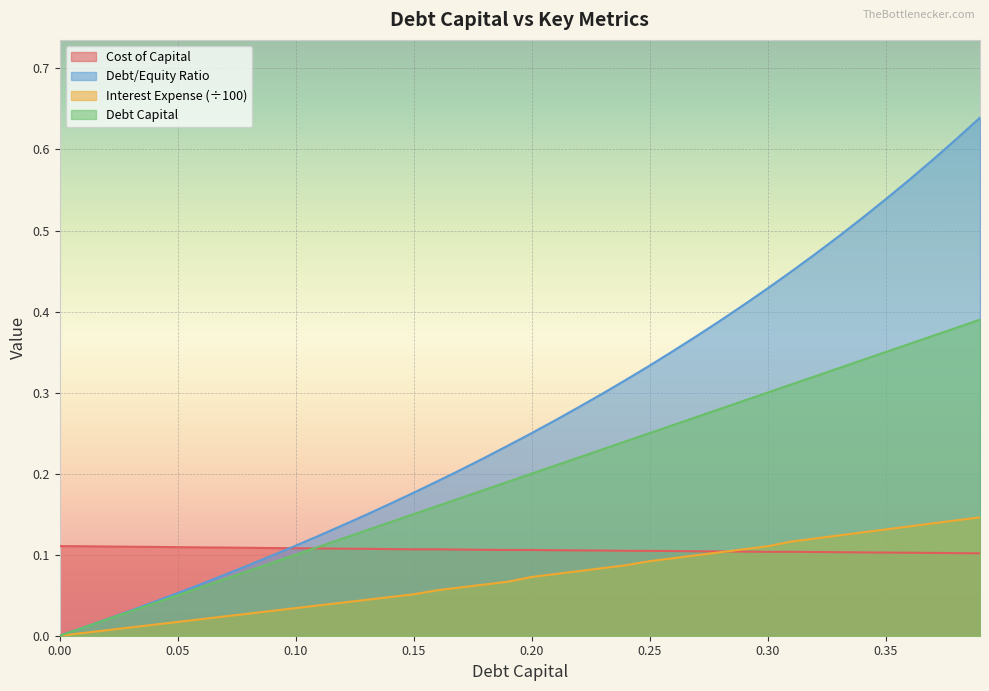

Is it true that cost_capital equals 0.1 at 0.22?

True